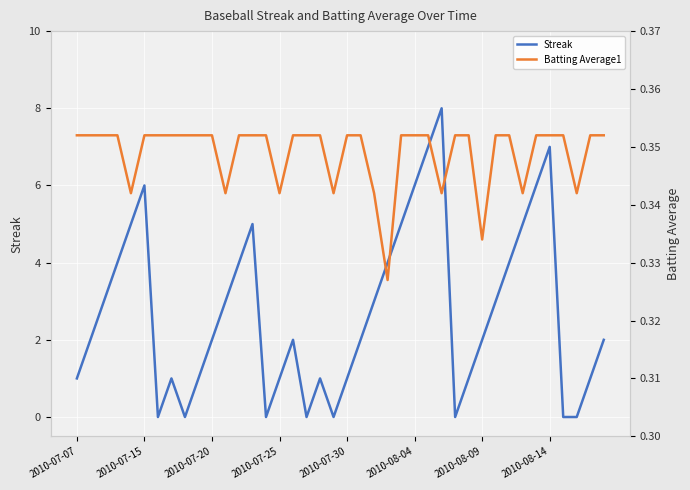

List the series in order of their overall mean, lowest first.

Batting Average1, Streak